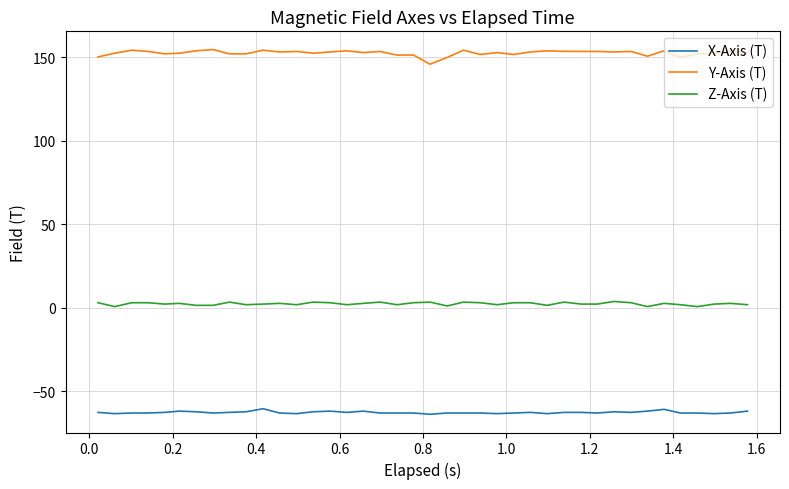

What is the sum of all Z-Axis (T) values?

97.7